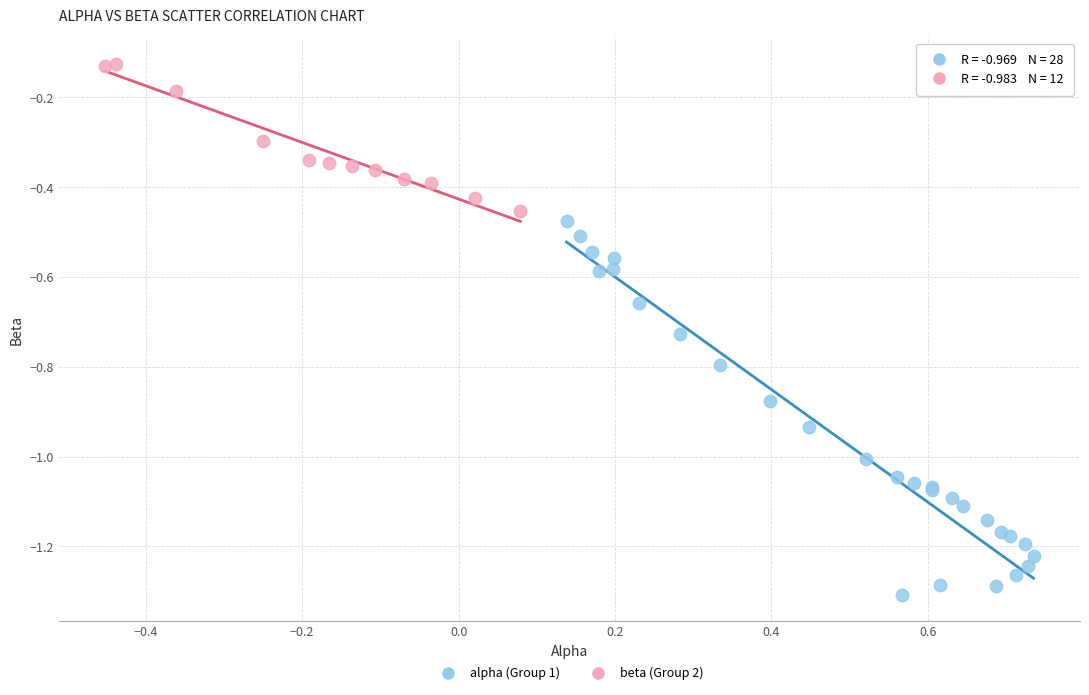

Which series reaches the maximum Y coordinate?

beta (Group 2)